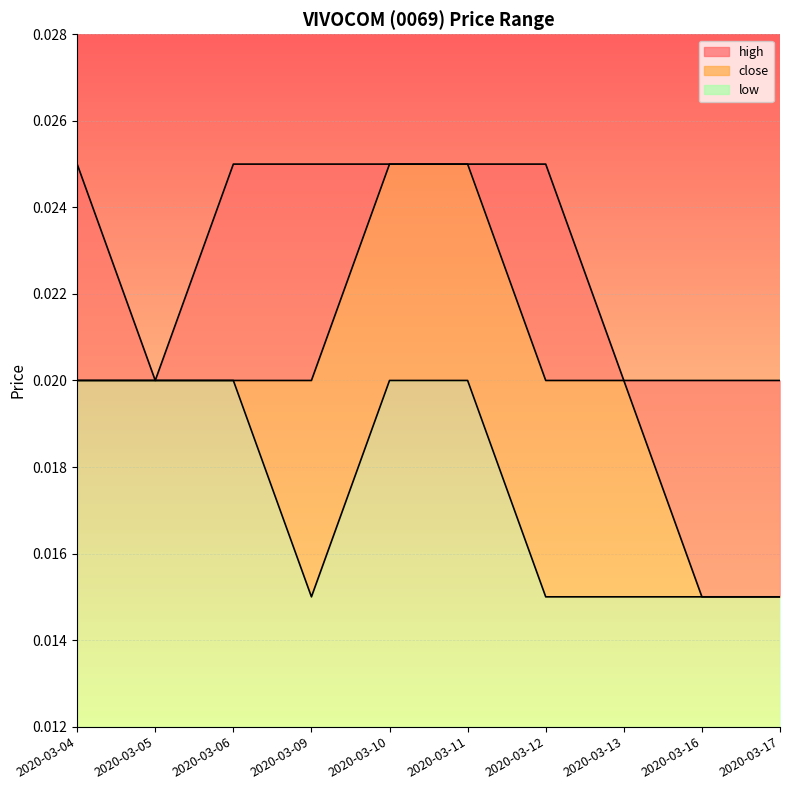

How many lines are shown in the chart?

3